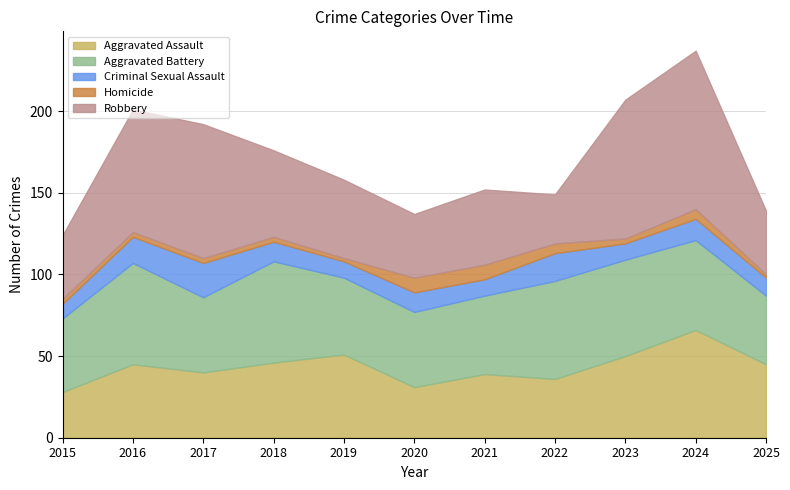

Where do Robbery and Aggravated Assault first cross each other?

2018 and 2019